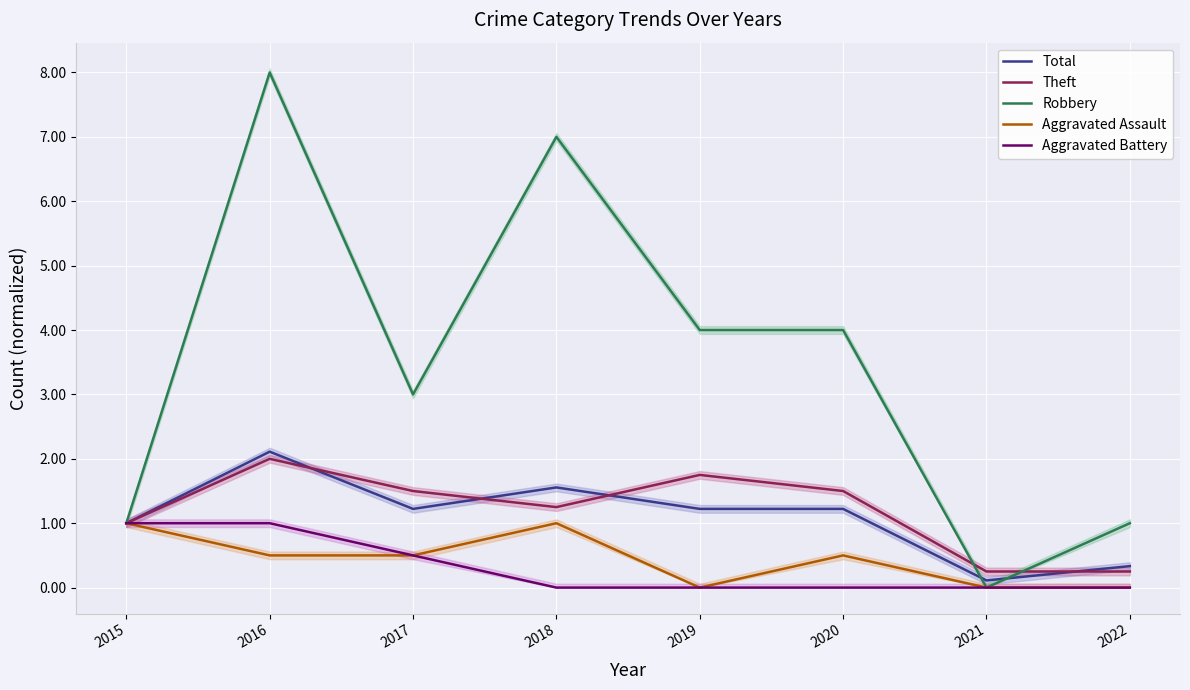

Between 2019 and 2020, which is larger?

2019